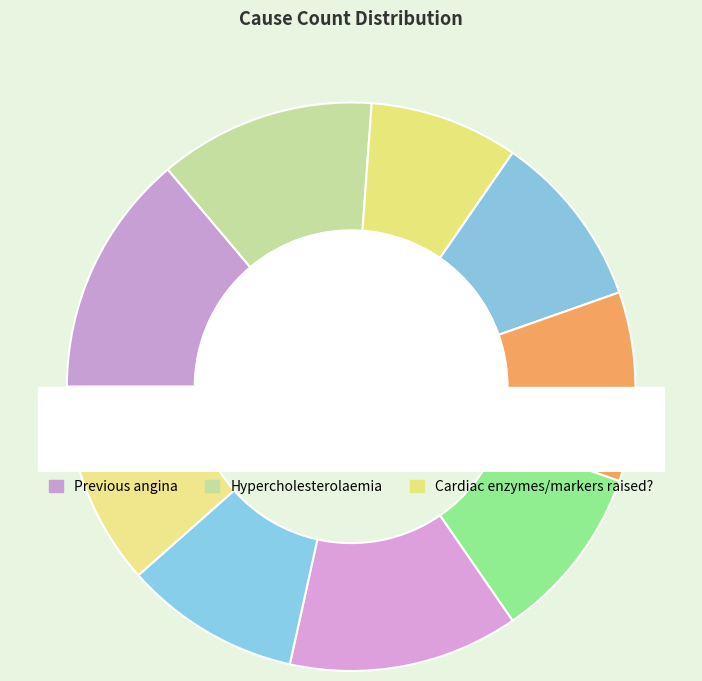

The Previous angina slice represents 27% of the pie. True or false?

False